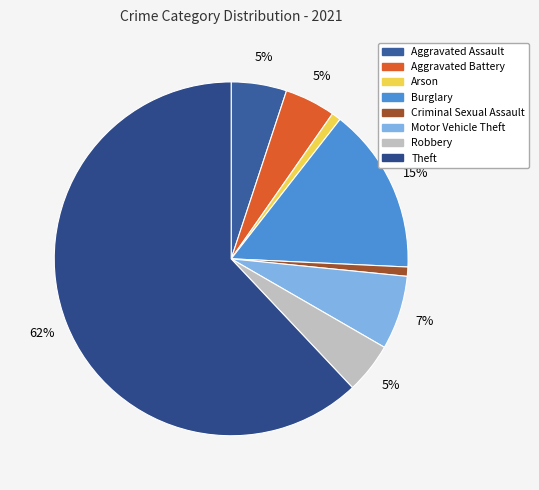

Rank the categories by value from highest to lowest.

Theft, Burglary, Motor Vehicle Theft, Aggravated Assault, Aggravated Battery, Robbery, Arson, Criminal Sexual Assault